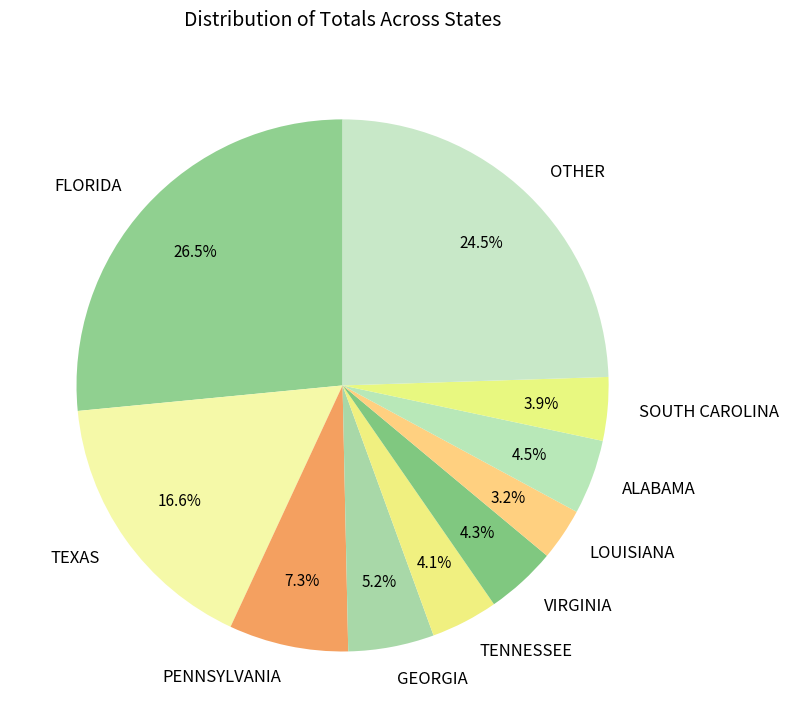

To the nearest percent, what is the combined percentage of PENNSYLVANIA and SOUTH CAROLINA?

11%